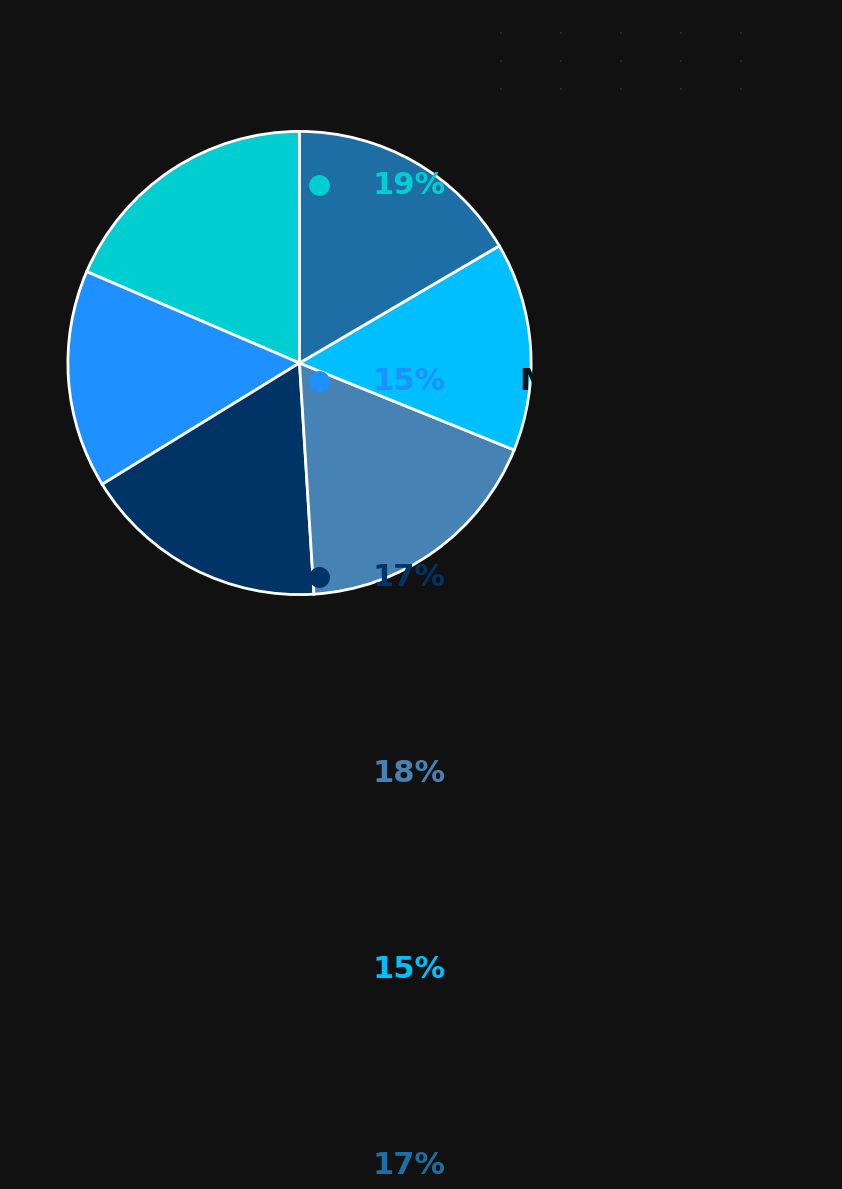

Does any single category account for the majority?

No